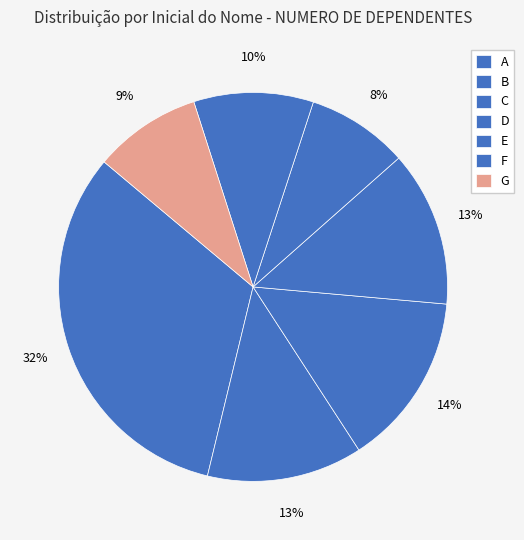

How many segments does this pie chart have?

7